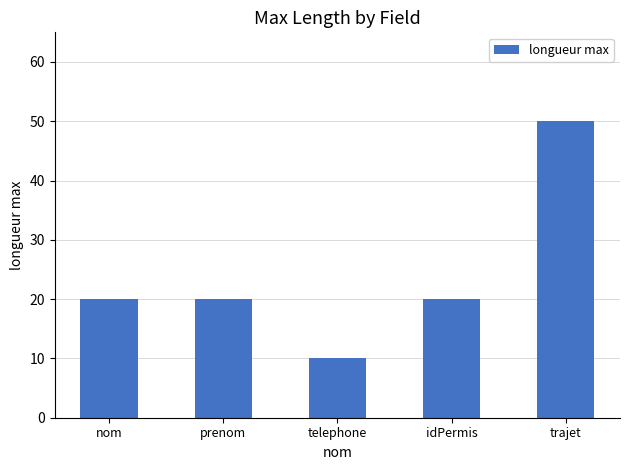

What is the difference between the maximum and minimum values?

40